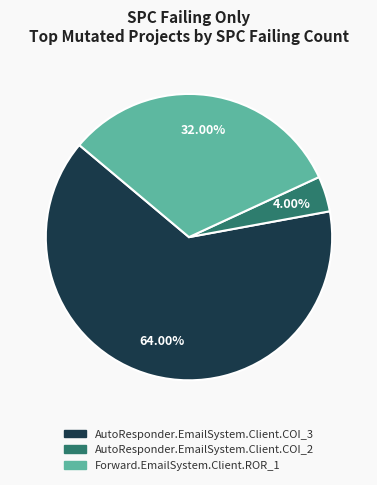

What percentage is the AutoResponder.EmailSystem.Client.COI_2 slice, to the nearest percent?

4%